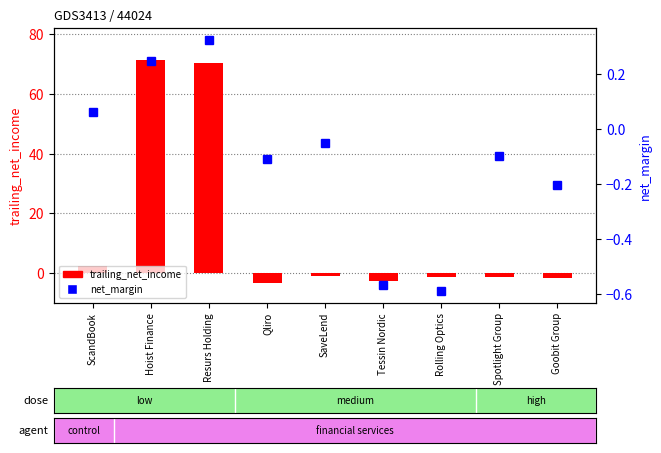

How many values in the net_margin series are below 0?

6